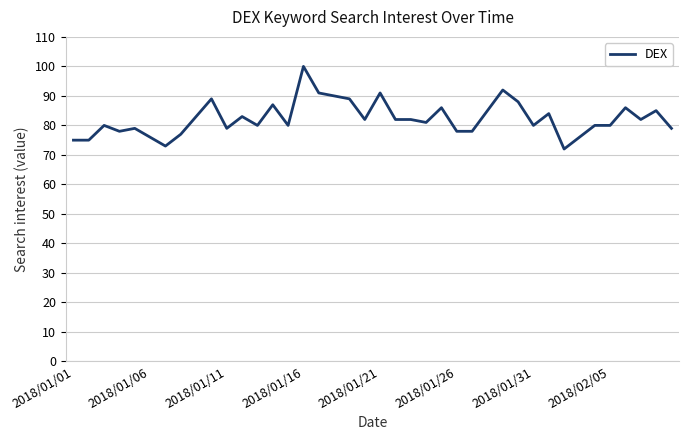

What is the average value?

82